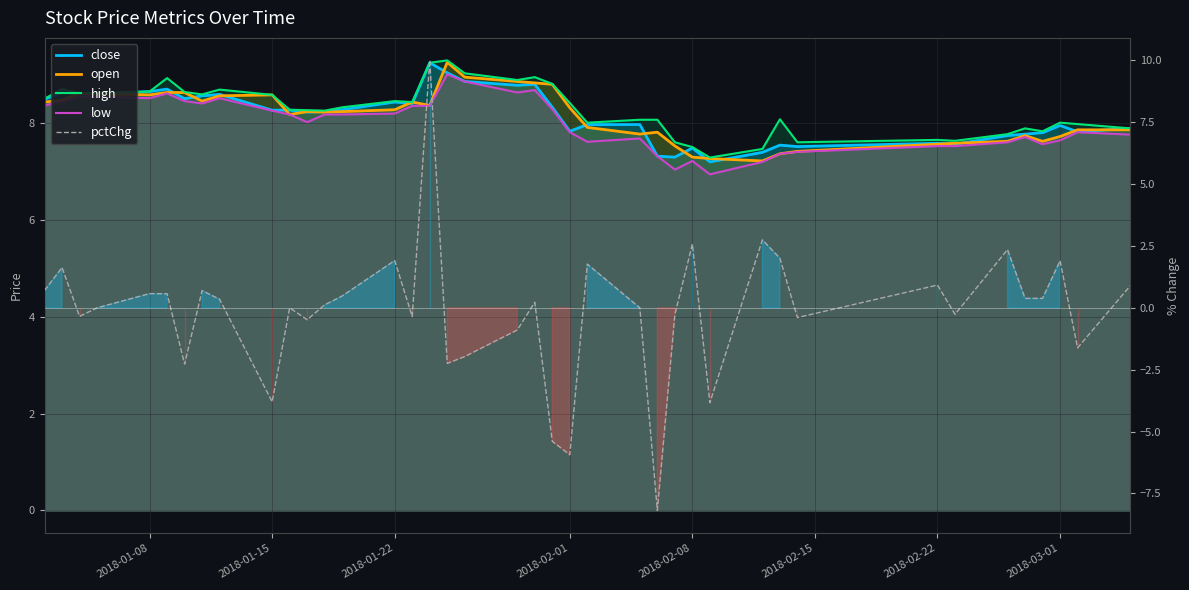

The value of pctChg at 8 is 0.1. True or false?

False